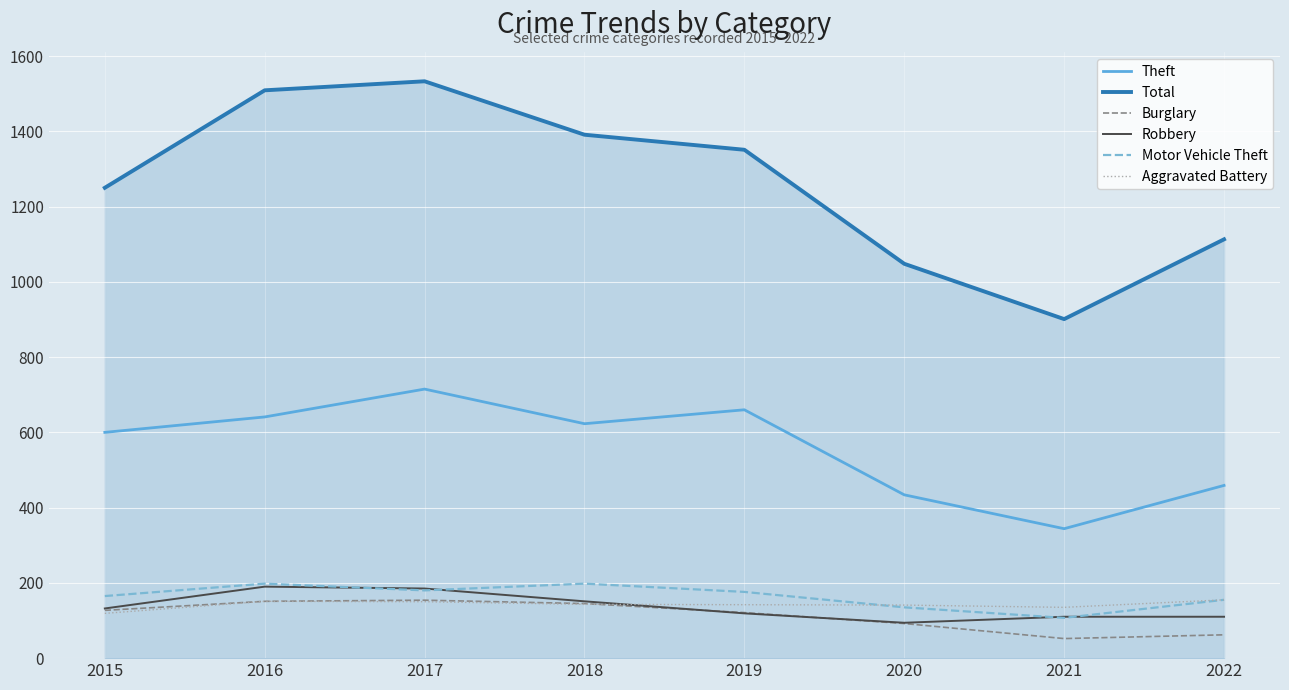

At which label does Total reach its peak?

2017